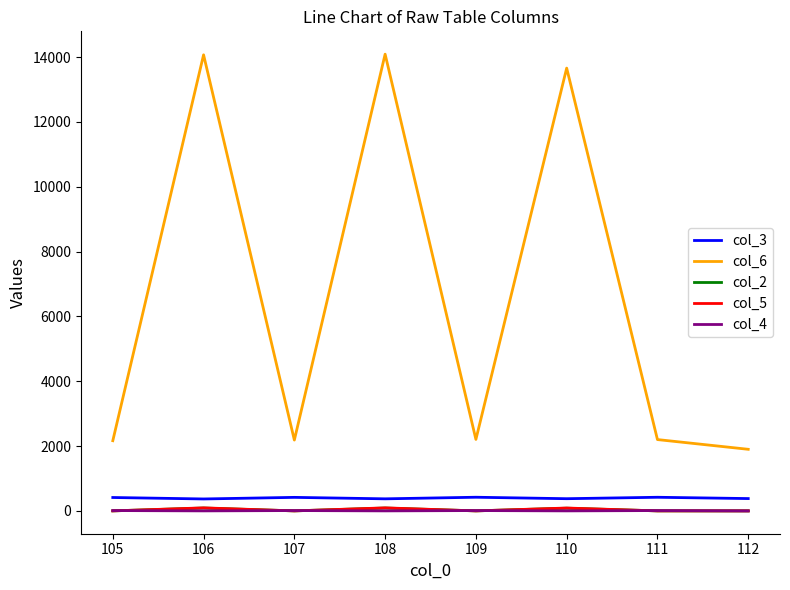

Does the chart display data point markers on the line(s)?

No